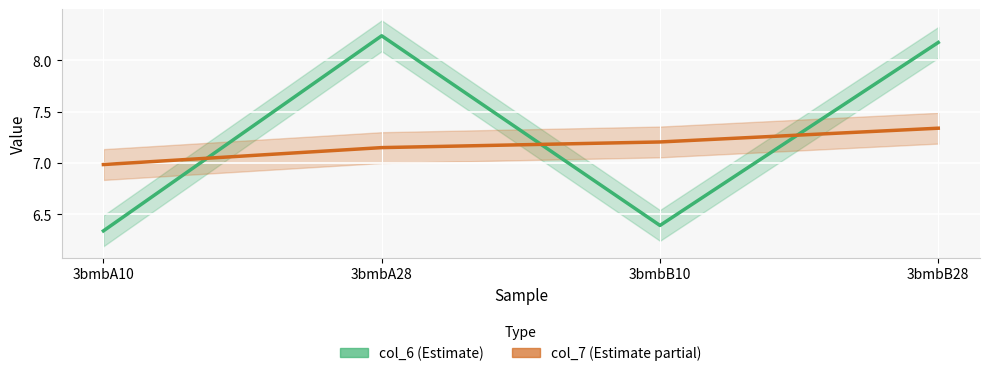

At how many categories does at least one series exceed 7?

3